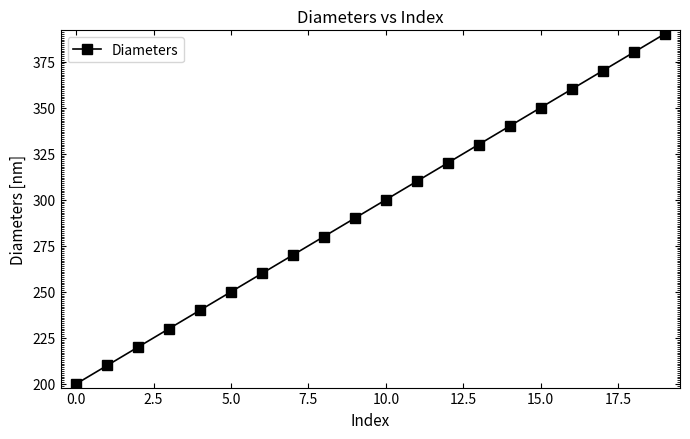

What is the smallest value displayed?

200.0